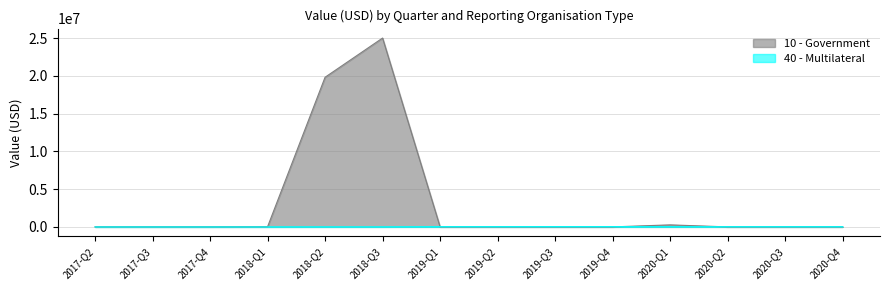

Which series has the widest spread of values?

10 - Government